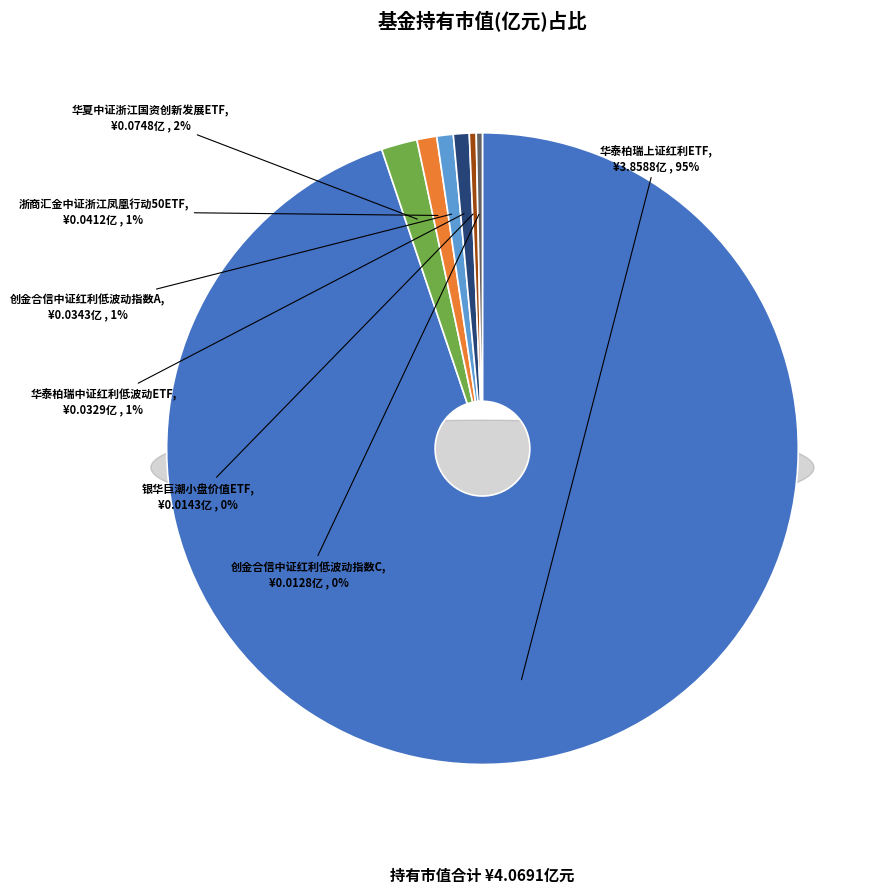

Rank the categories by value from lowest to highest.

创金合信中证红利低波动指数C, 银华巨潮小盘价值ETF, 华泰柏瑞中证红利低波动ETF, 创金合信中证红利低波动指数A, 浙商汇金中证浙江凤凰行动50ETF, 华夏中证浙江国资创新发展ETF, 华泰柏瑞上证红利ETF